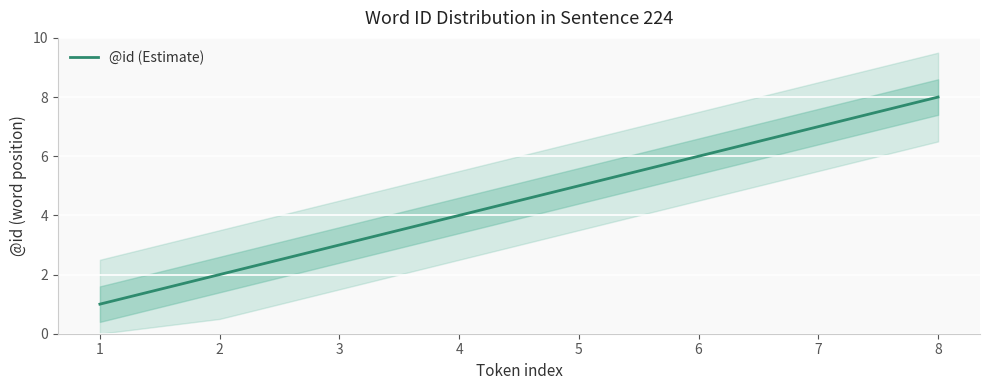

What is the average value?

4